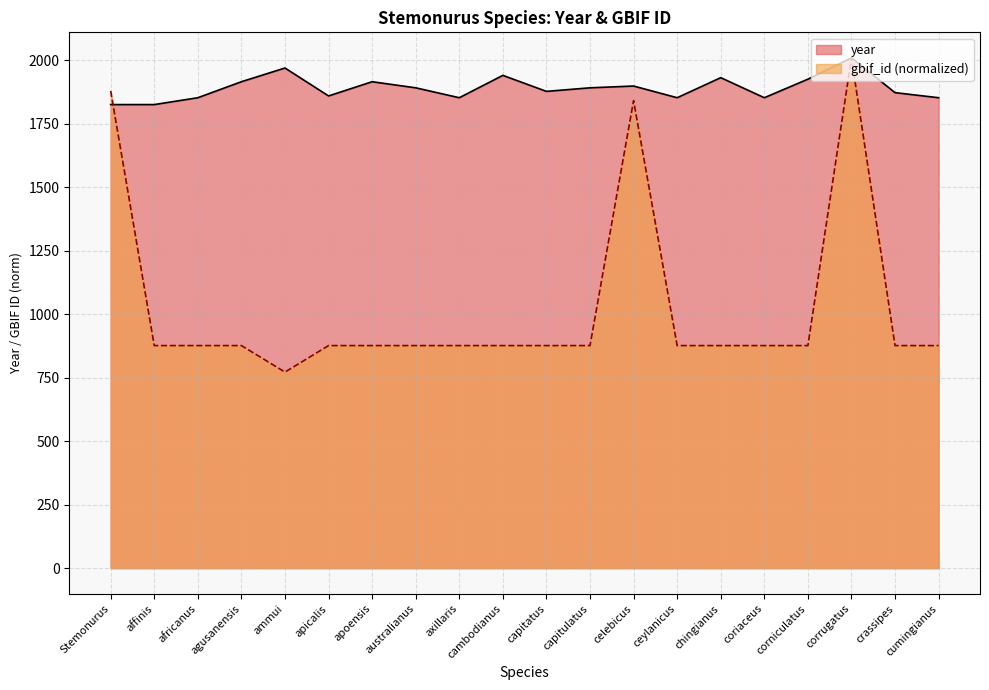

Which series ends up on top after the final intersection of year and gbif_id?

year